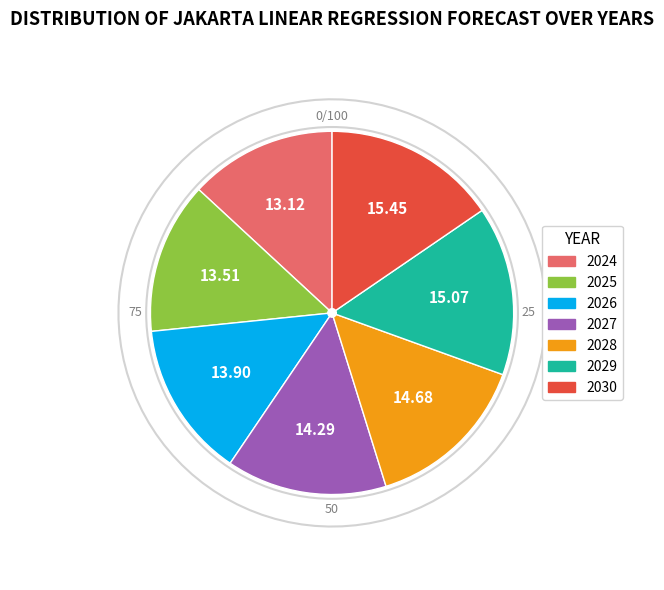

Which has a higher value, 2030 or 2029?

2030